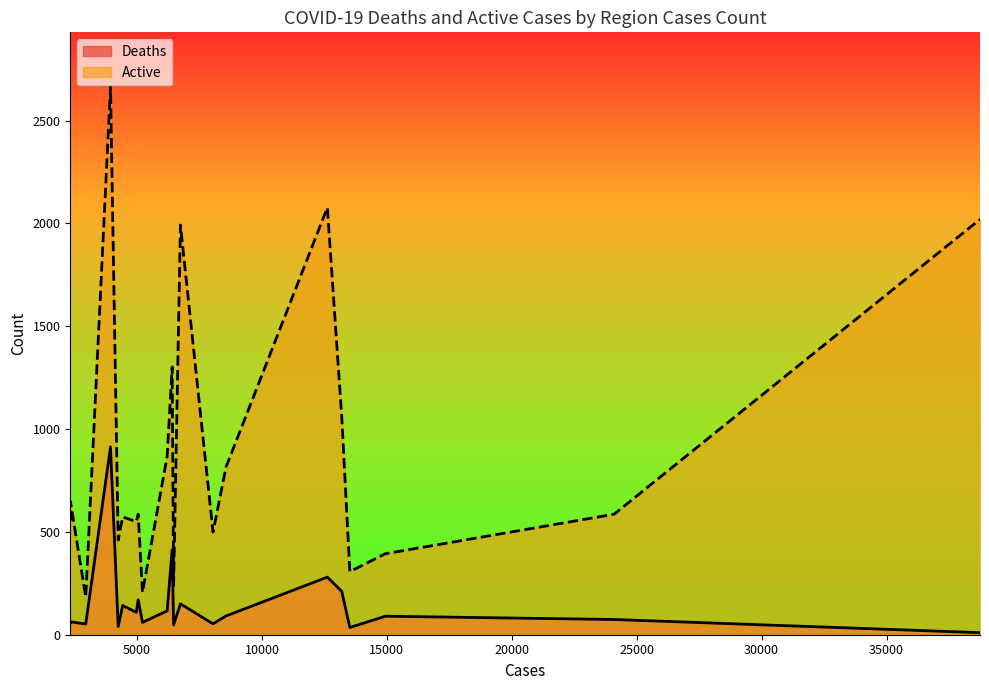

Reading left to right, transcribe all the data shown in this chart.

Deaths: 57	63	52	913	40	142	109	170	60	116	413	48	150	53	91	280	211	35	90	74	10
Active: 552	647	184	2663	460	573	550	586	206	867	1302	239	1992	499	815	2077	1060	307	394	586	2020